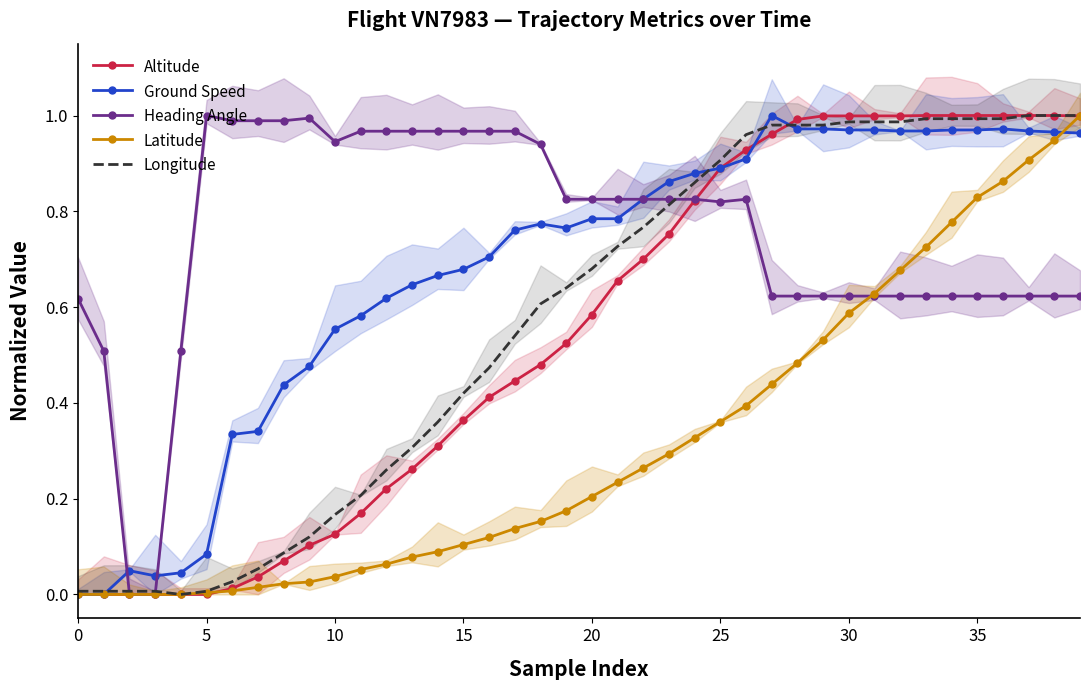

How many intersections are there between Latitude and Heading Angle?

1